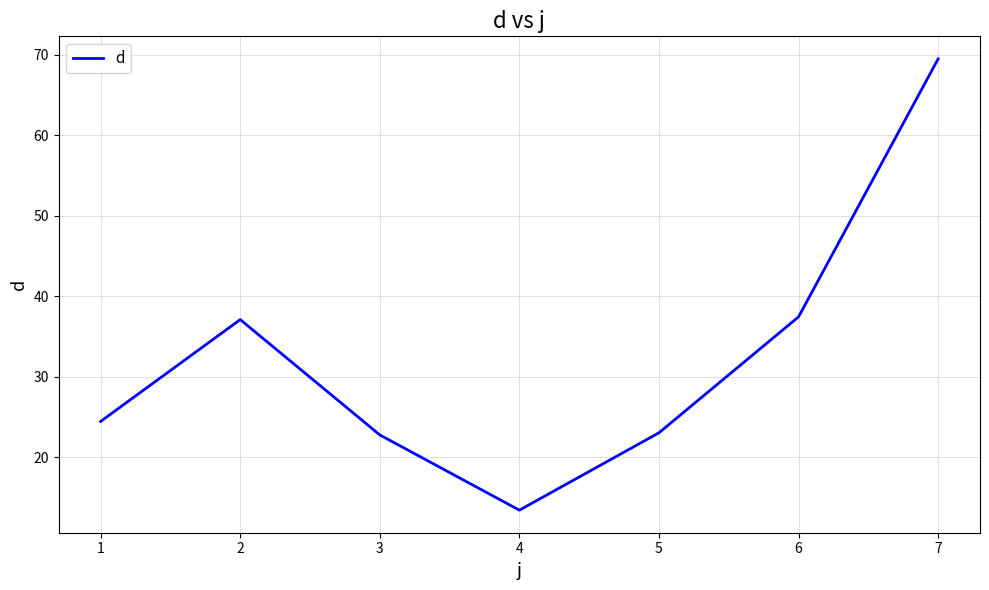

Approximately how many times larger is the value at 5 compared to 3?

1.0